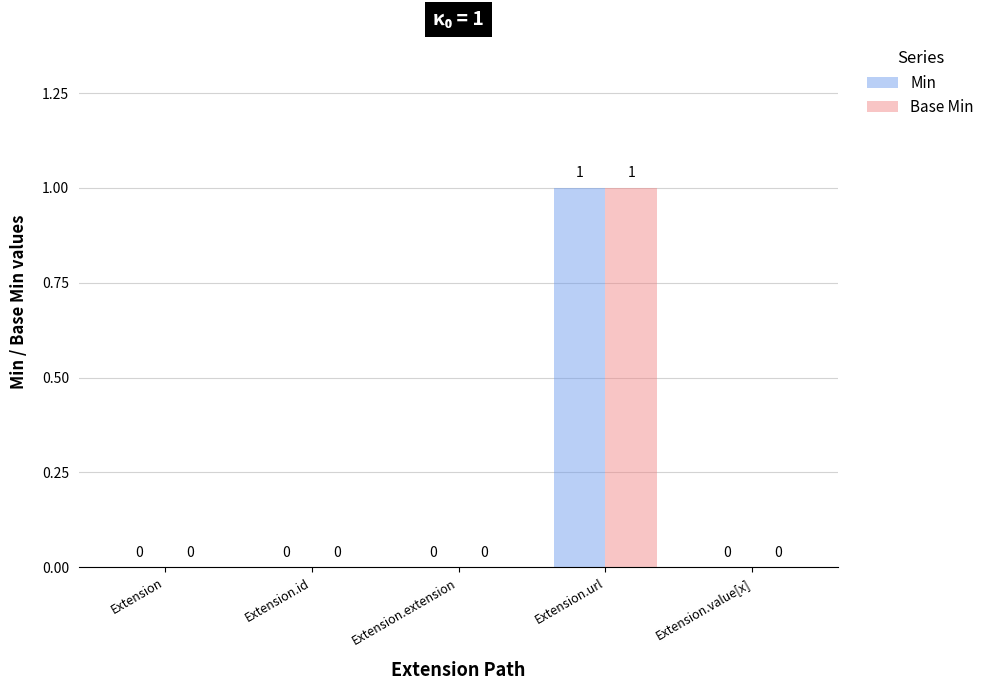

Which category has the highest value across all series?

Extension.url